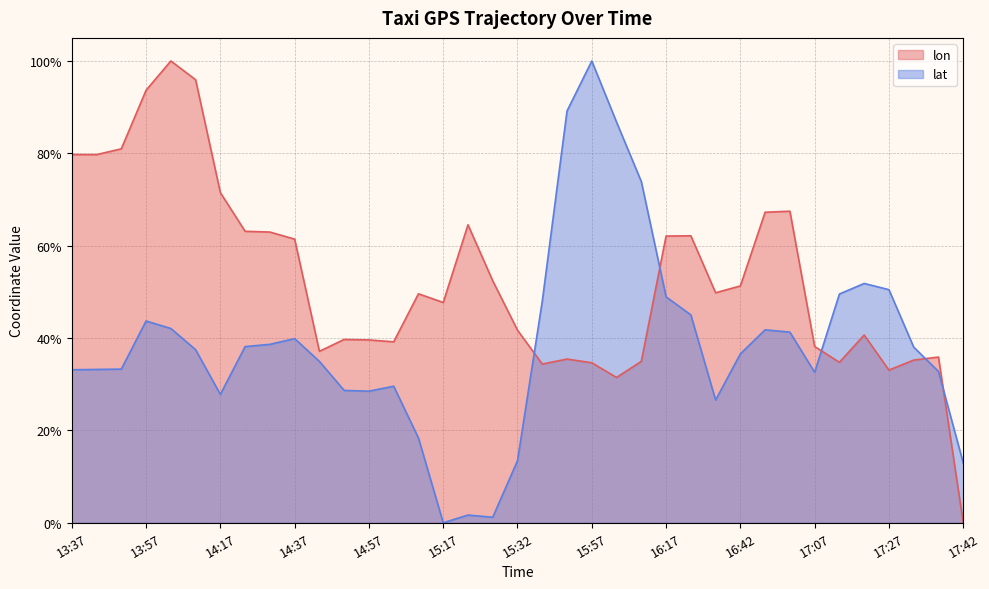

Between which two adjacent categories do lon and lat first intersect?

15:32 and 15:37